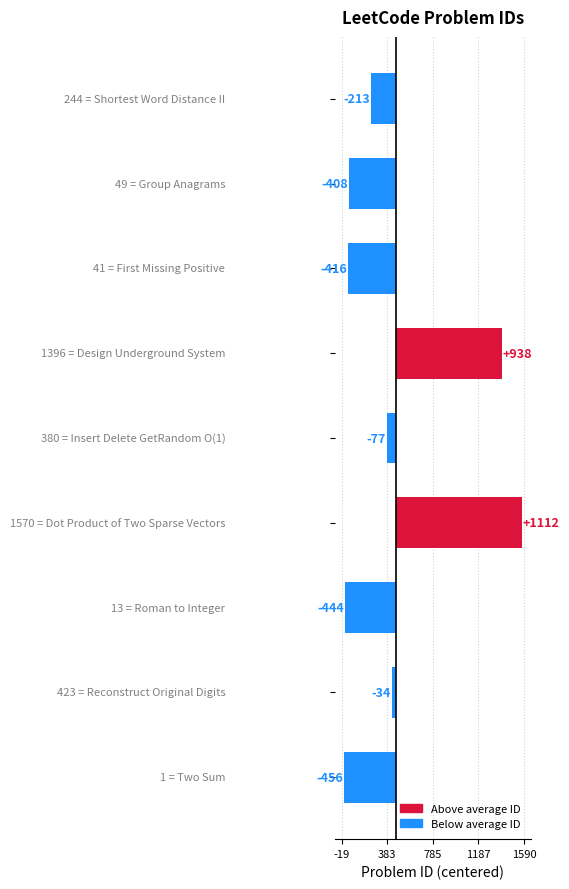

Does the chart contain any negative values?

Yes